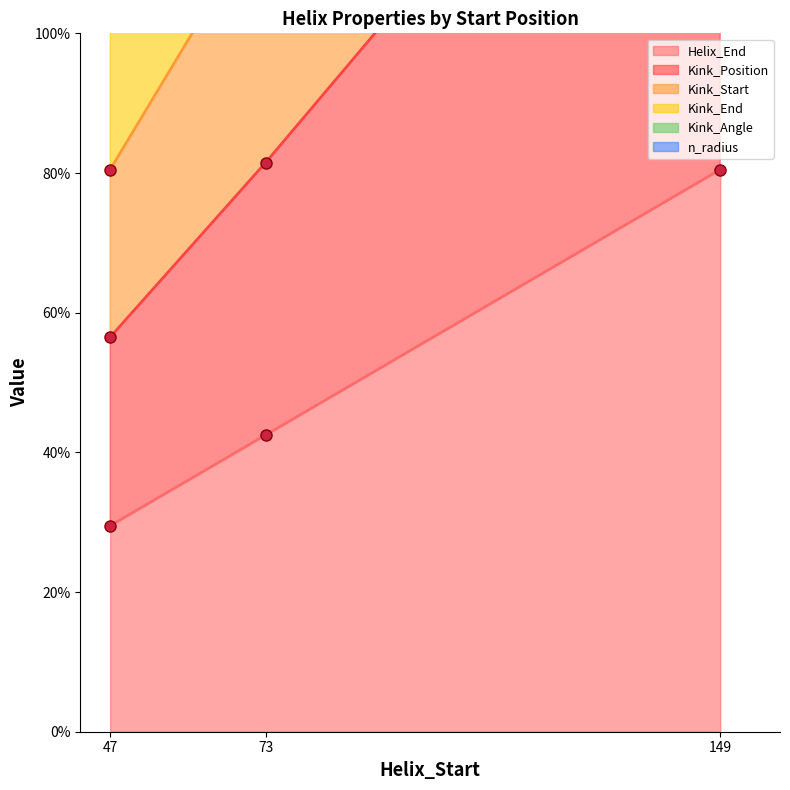

The value of Helix_End at 73 is 42.5. True or false?

True